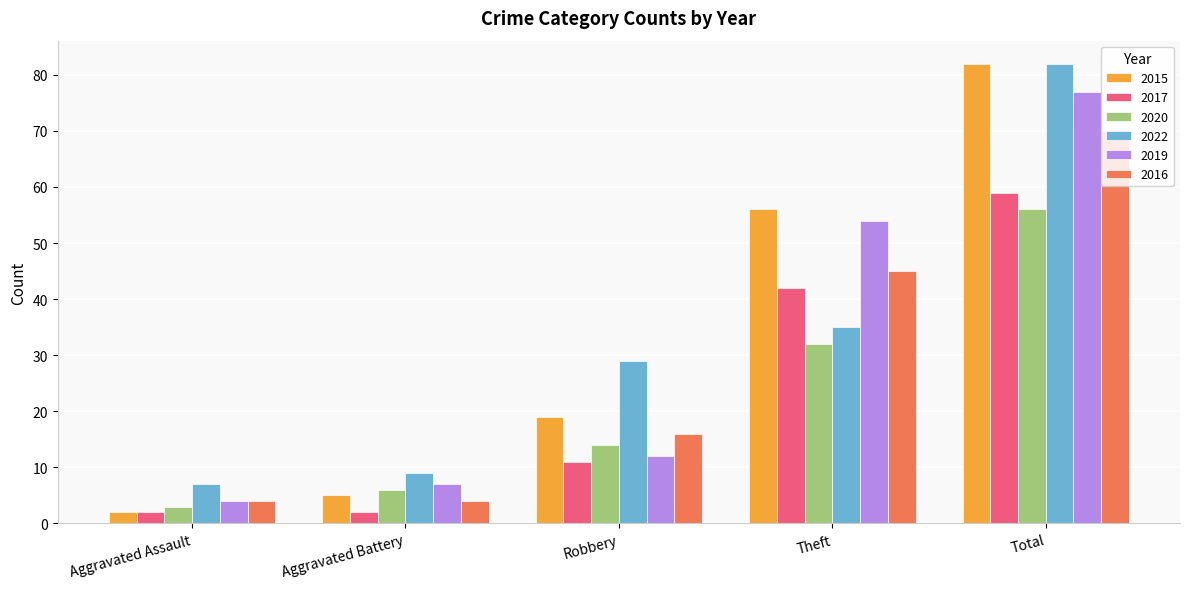

Rank the categories by 2019 value from highest to lowest.

Total, Theft, Robbery, Aggravated Battery, Aggravated Assault